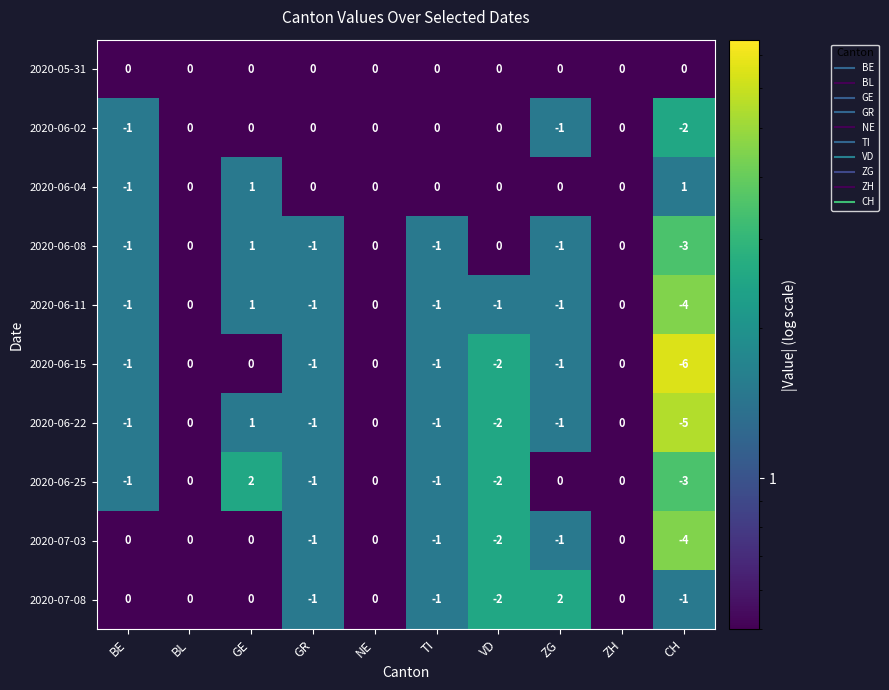

Is it true that 2020-06-02 equals -1 at BE?

True